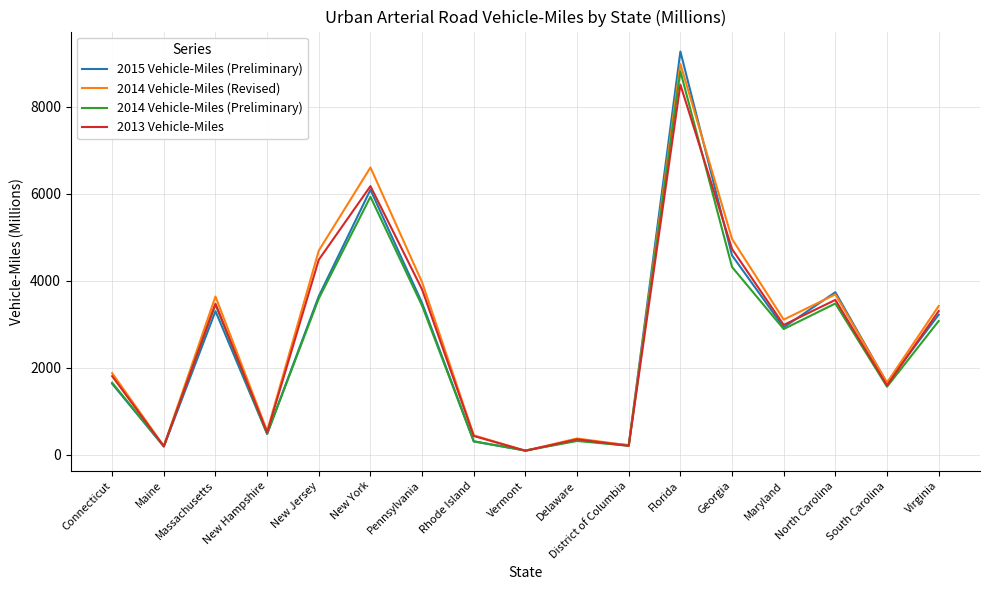

Is the value of 2015 Vehicle-Miles (Preliminary) at New Jersey greater than the value of 2013 Vehicle-Miles at New Jersey?

No